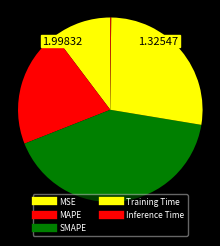

Do Training Time and MAPE together represent more than half of the pie?

No